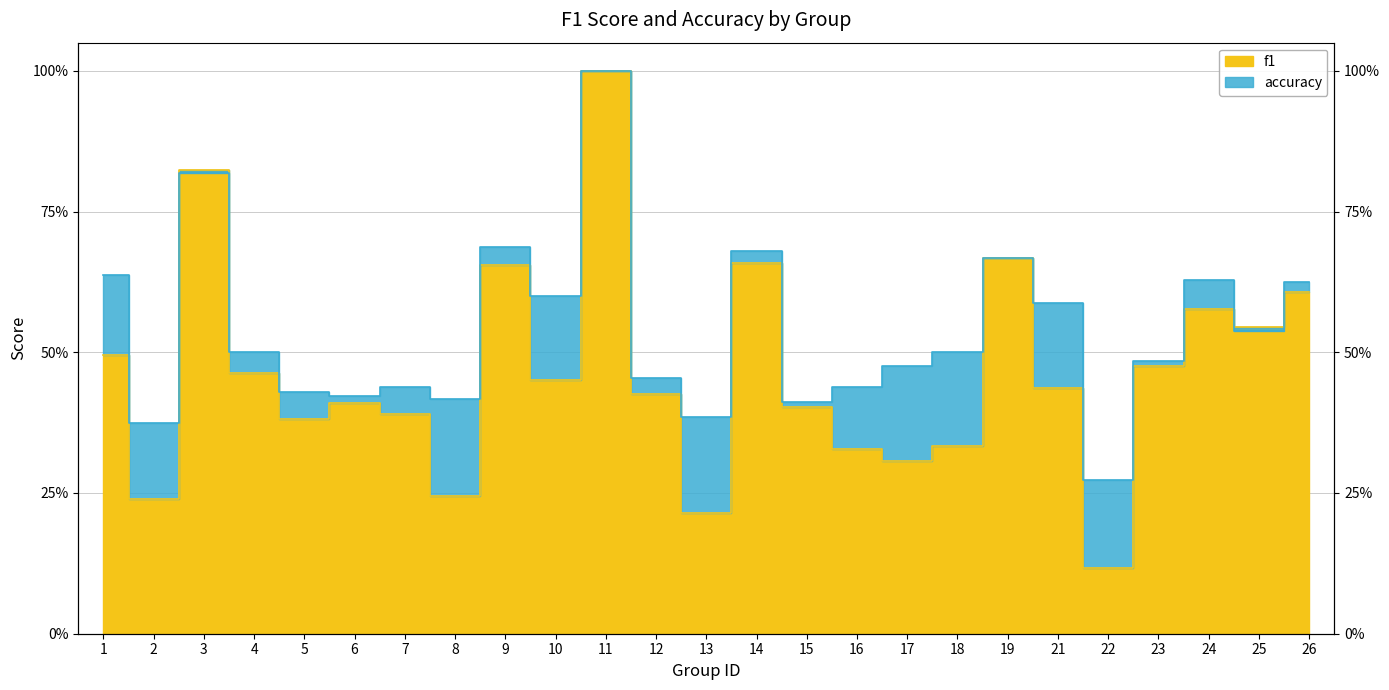

How many times do f1 and accuracy cross each other?

4